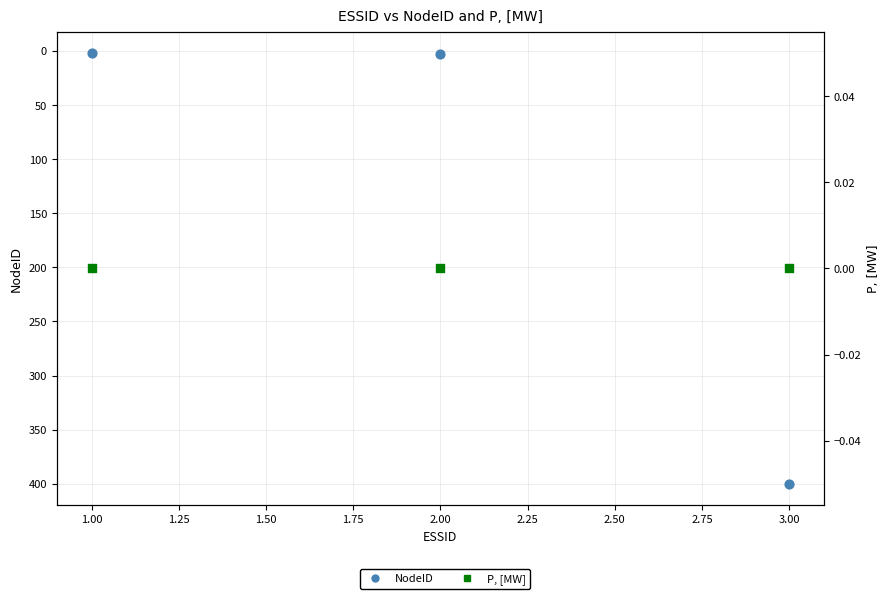

At how many categories does at least one series exceed 390?

1